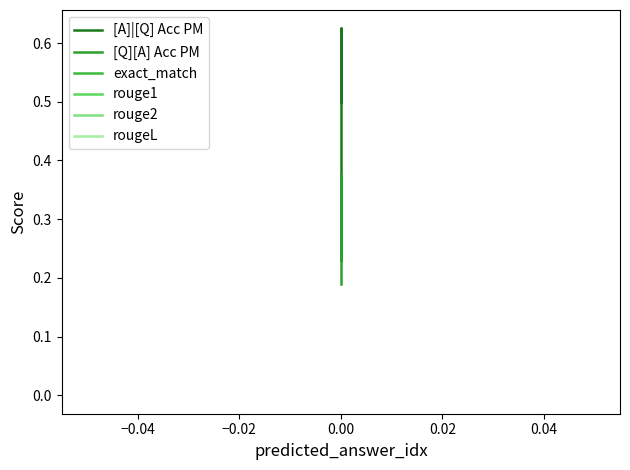

What is the value of the [A]|[Q] Acc PM point at the 1st from the left?

0.3